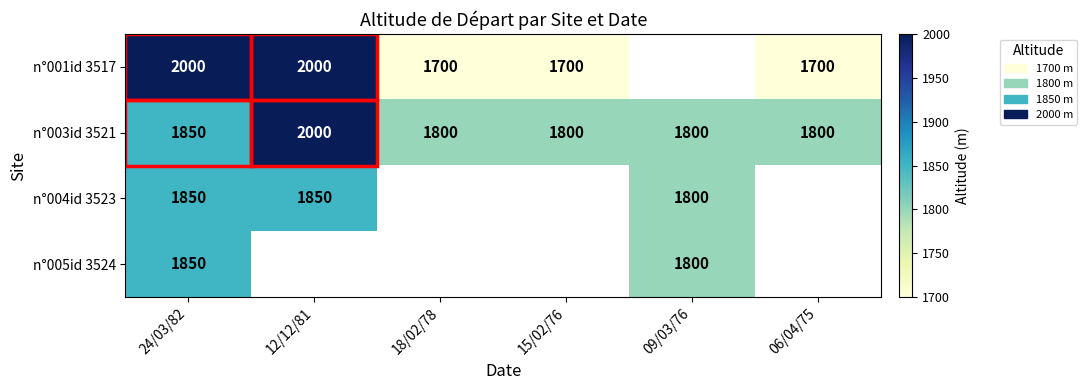

What is the total value across all series at 24/03/82?

7550